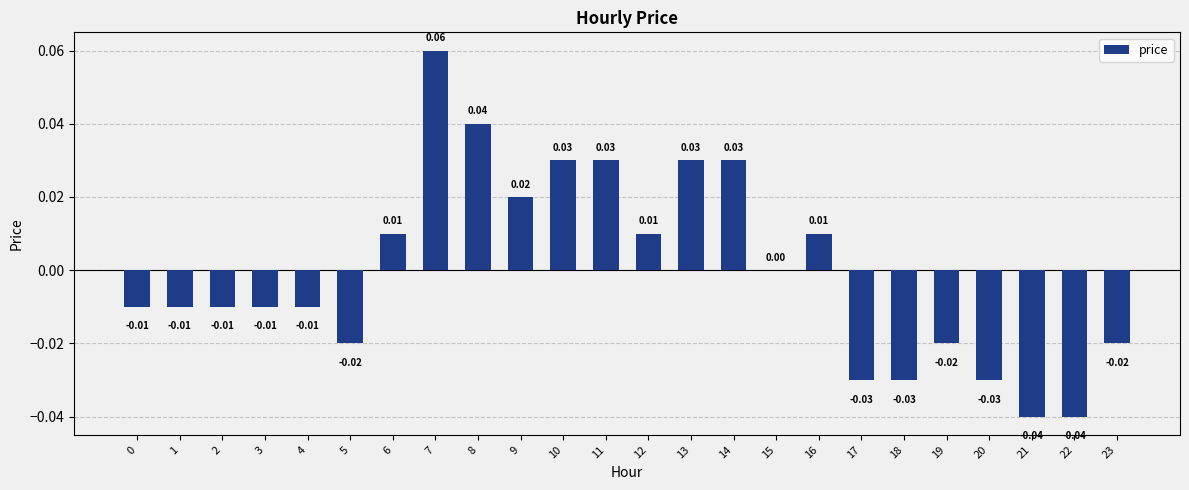

Which has a higher value, 3 or 6?

6